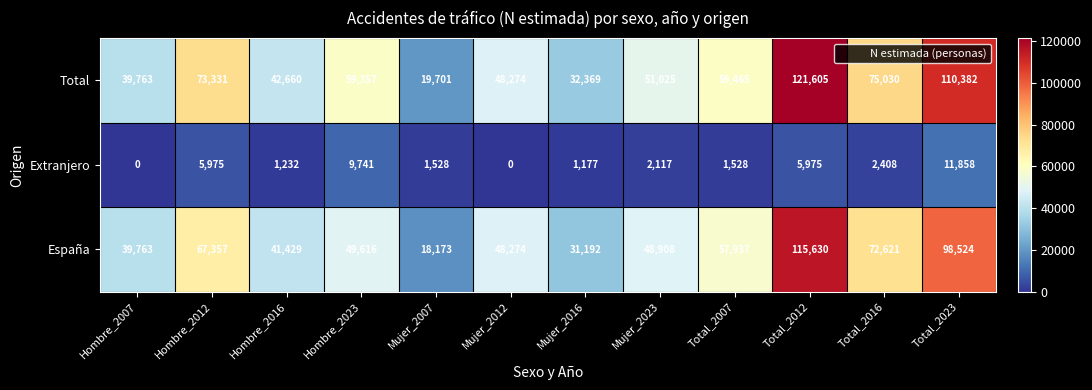

What is the difference between the maximum and minimum values in the Total series?

101904